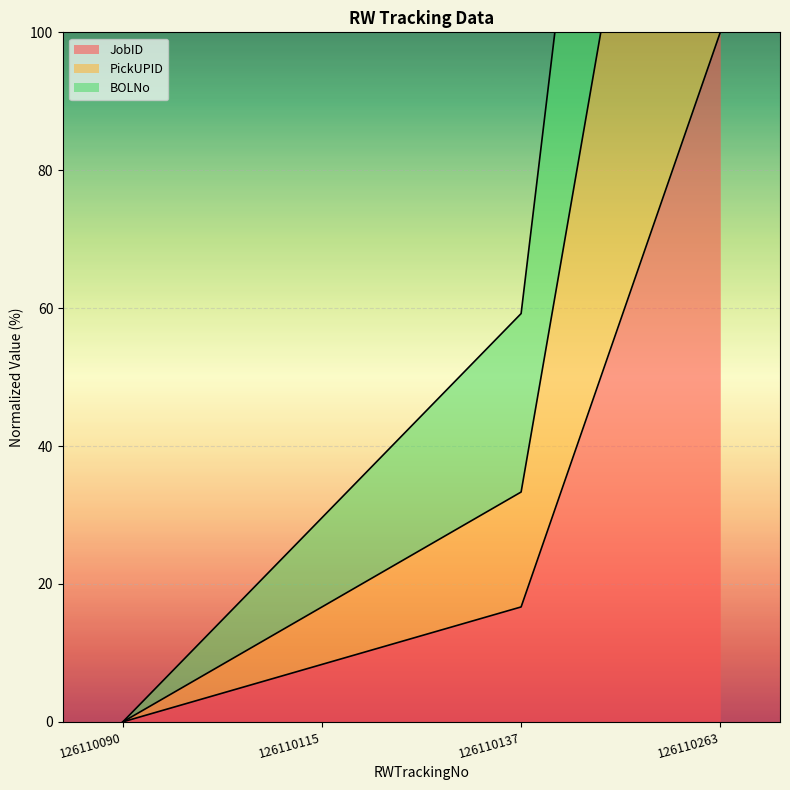

At which label does JobID reach its minimum?

126110090